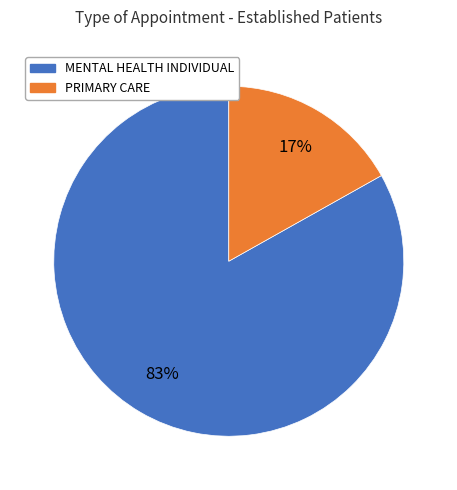

How many slices are in this pie chart?

2